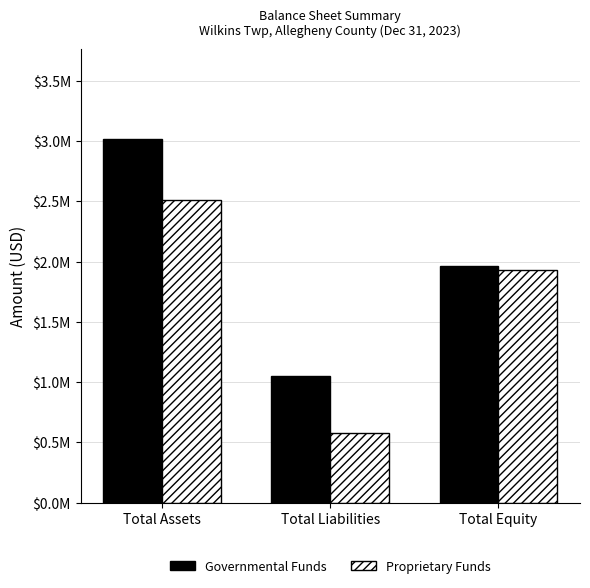

At which category is the sum across all series the highest?

Total Assets